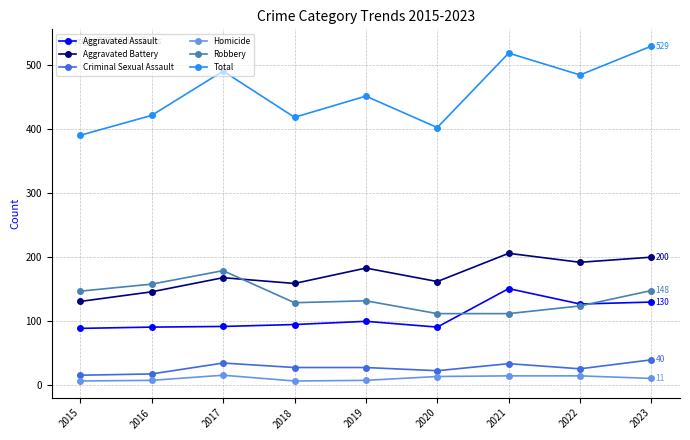

How many data points in Robbery are less than 132?

4